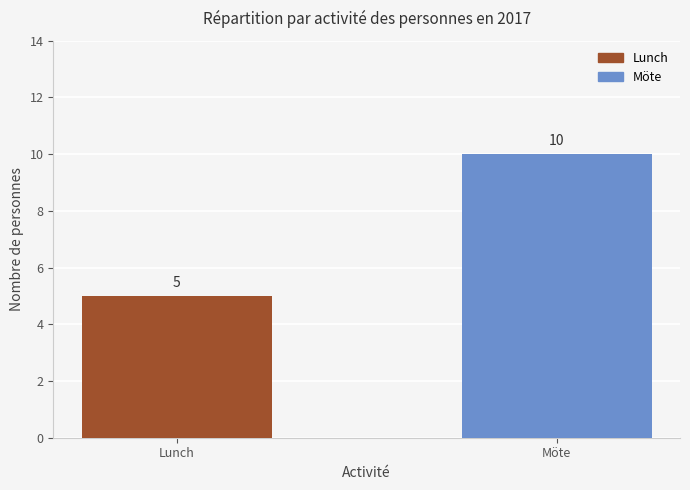

At which label is the value closest to 7?

Lunch